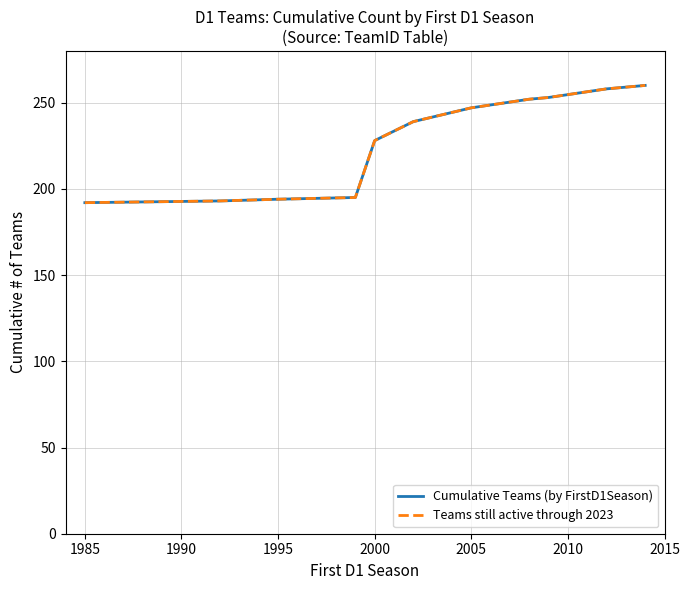

Does the chart have visible grid lines?

Yes